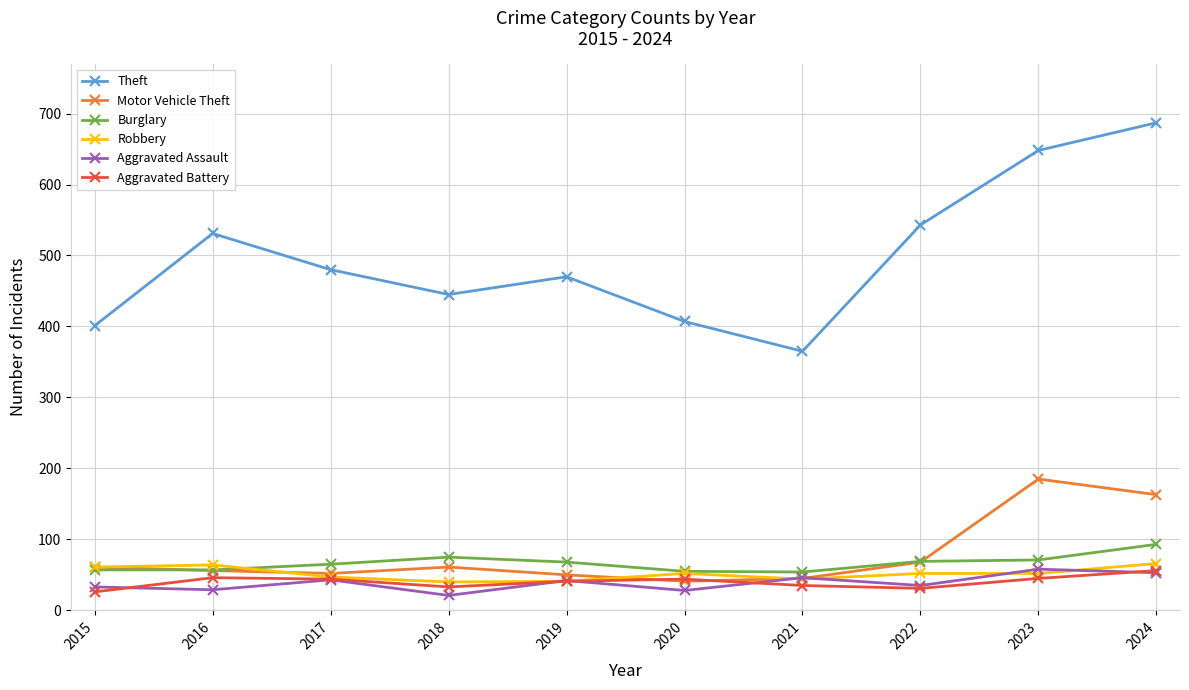

Where is the first local minimum for Theft?

2018